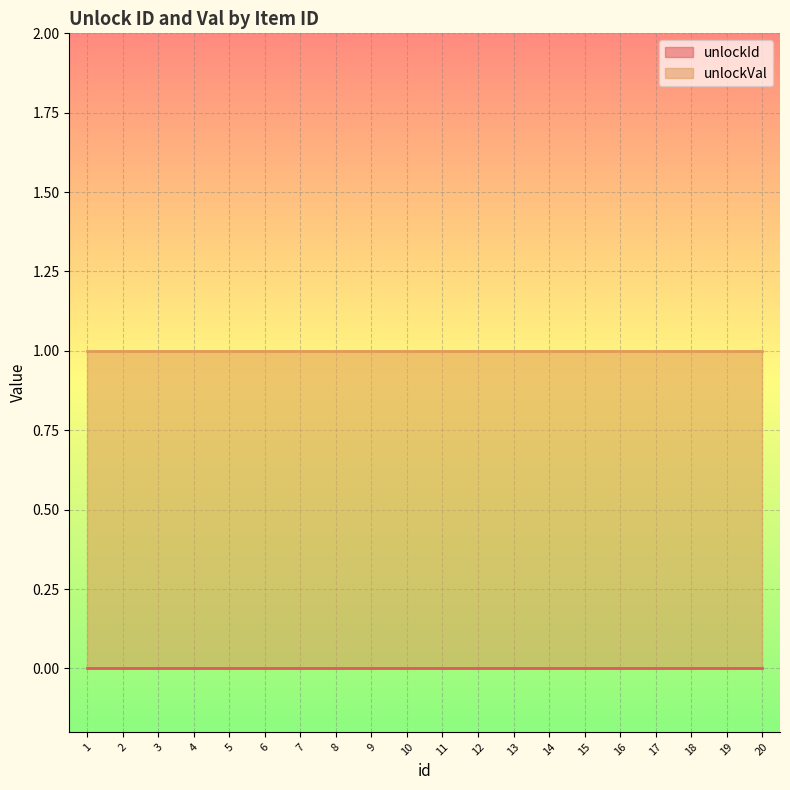

True or false: unlockId and unlockVal intersect in this chart.

False